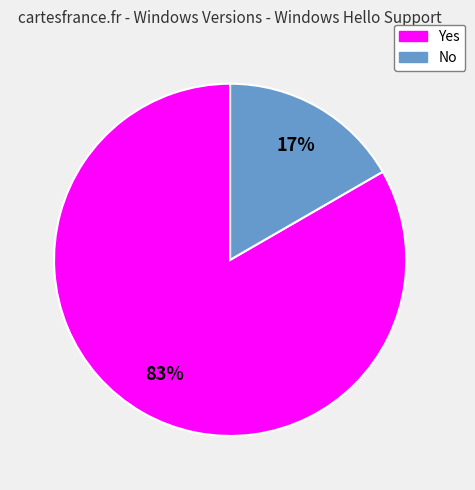

Which slice is the largest?

Yes